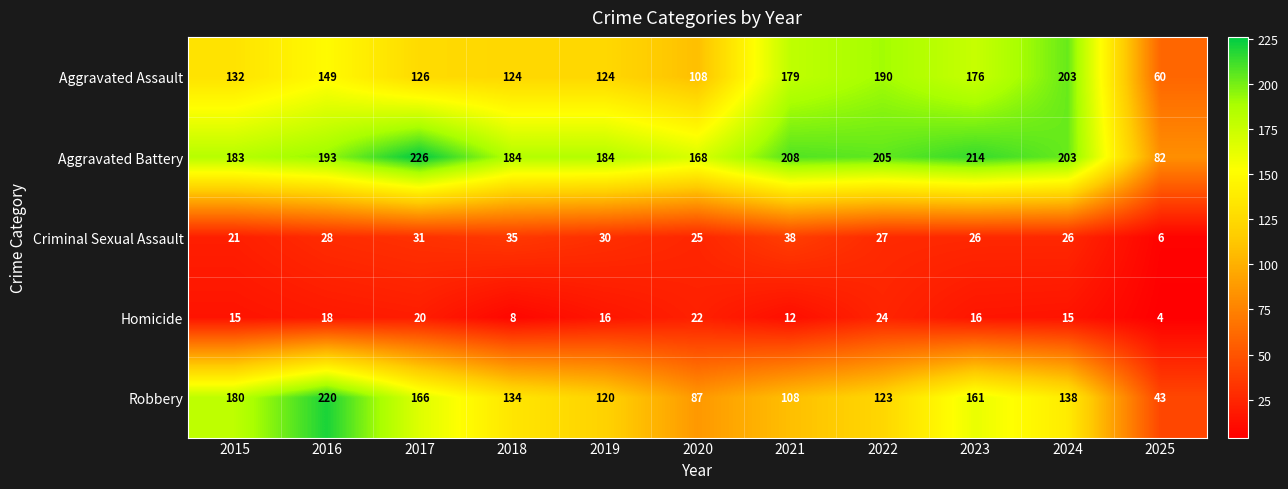

The Robbery series shows 108 at 2021. True or false?

True